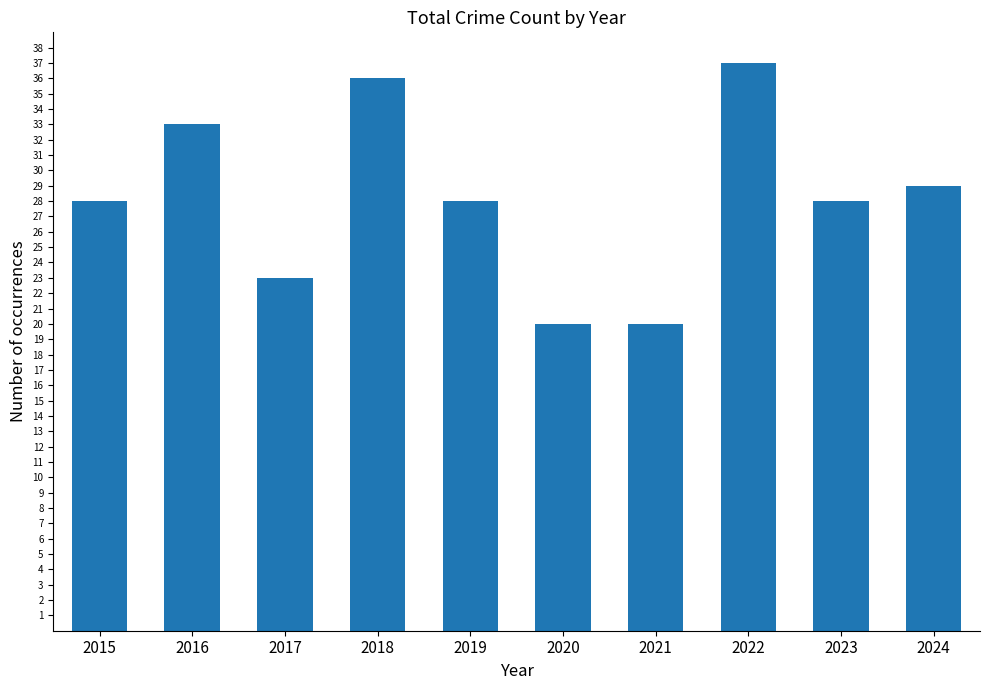

How many distinct data groups are displayed?

1